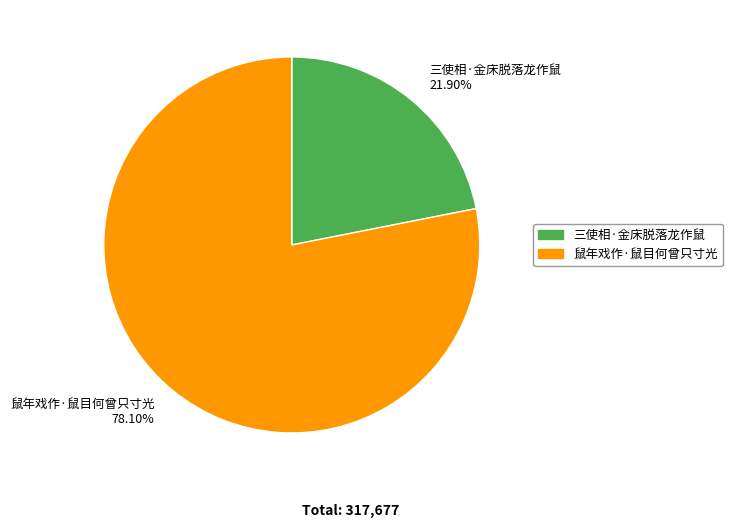

What is the largest slice in the pie chart?

鼠年戏作·鼠目何曾只寸光